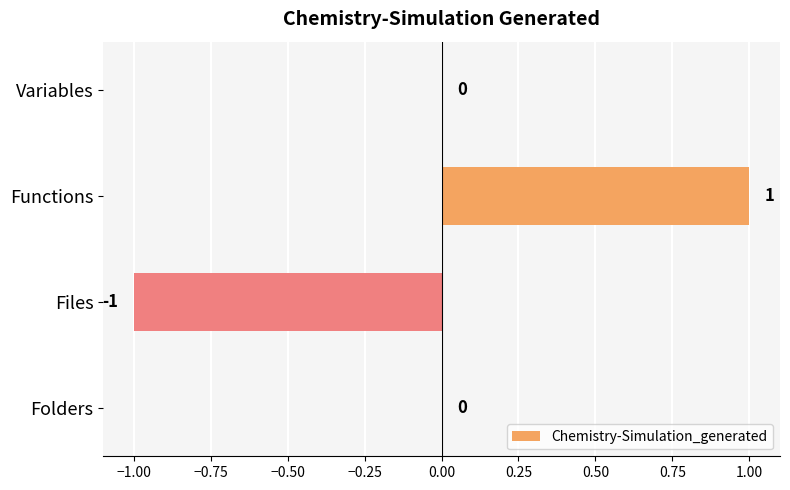

Does the chart contain stacked bars?

No